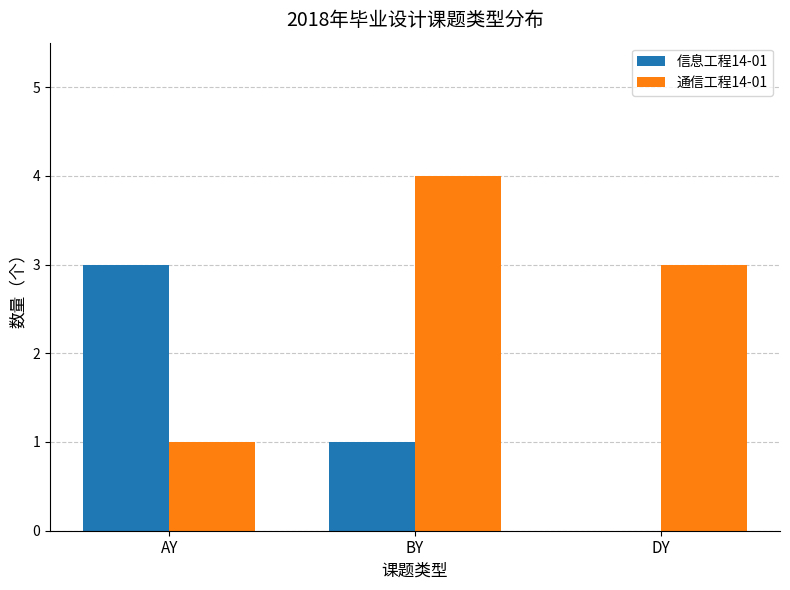

Read the 信息工程14-01 value at BY.

1